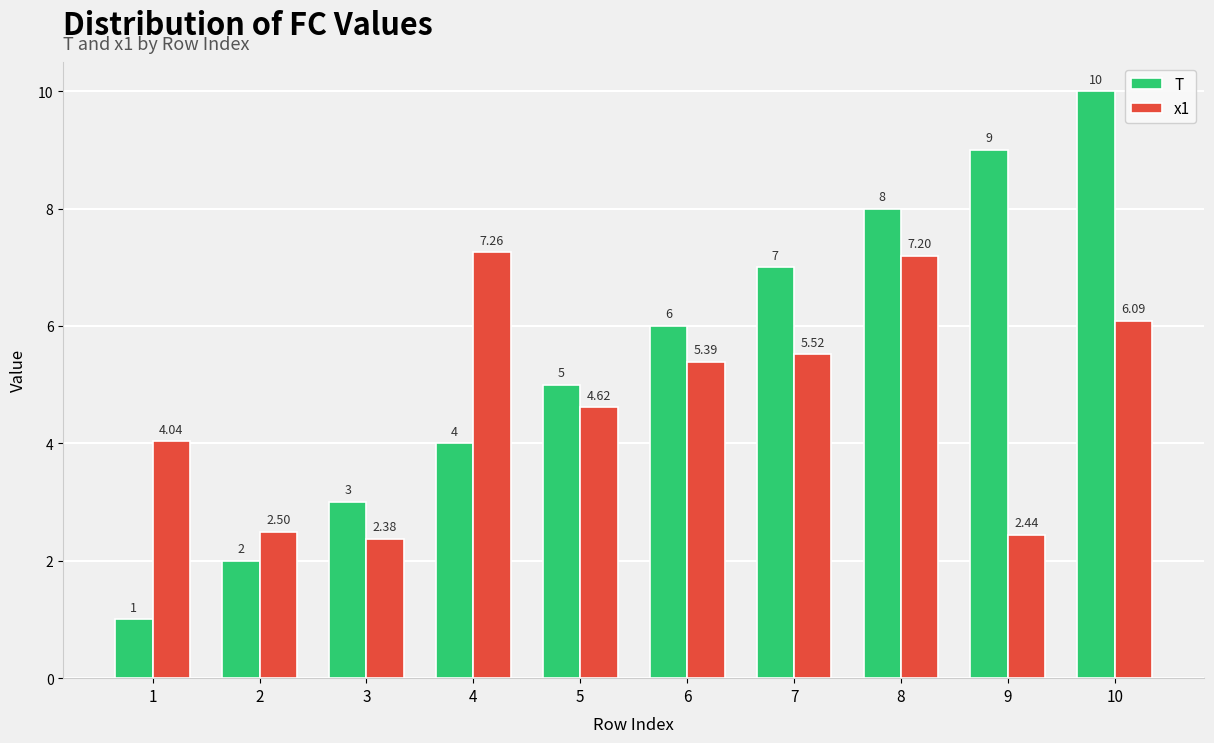

List the labels in order of T value, largest first.

10, 9, 8, 7, 6, 5, 4, 3, 2, 1